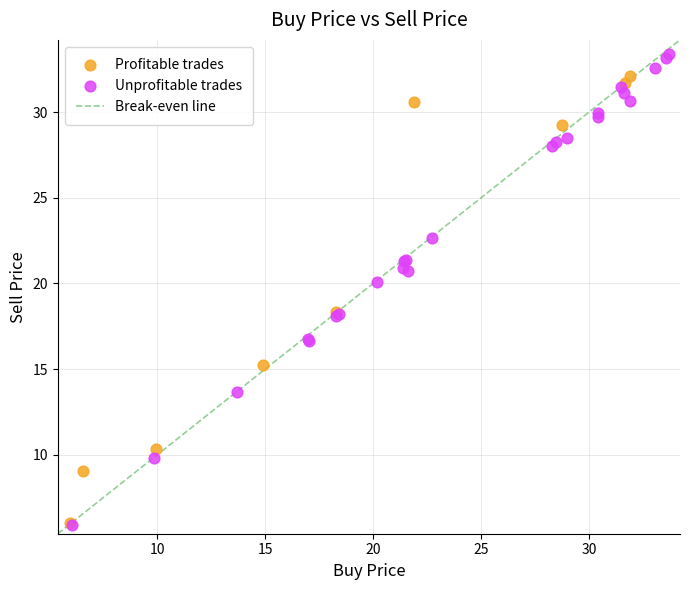

Which series reaches the maximum Y coordinate?

Unprofitable trades